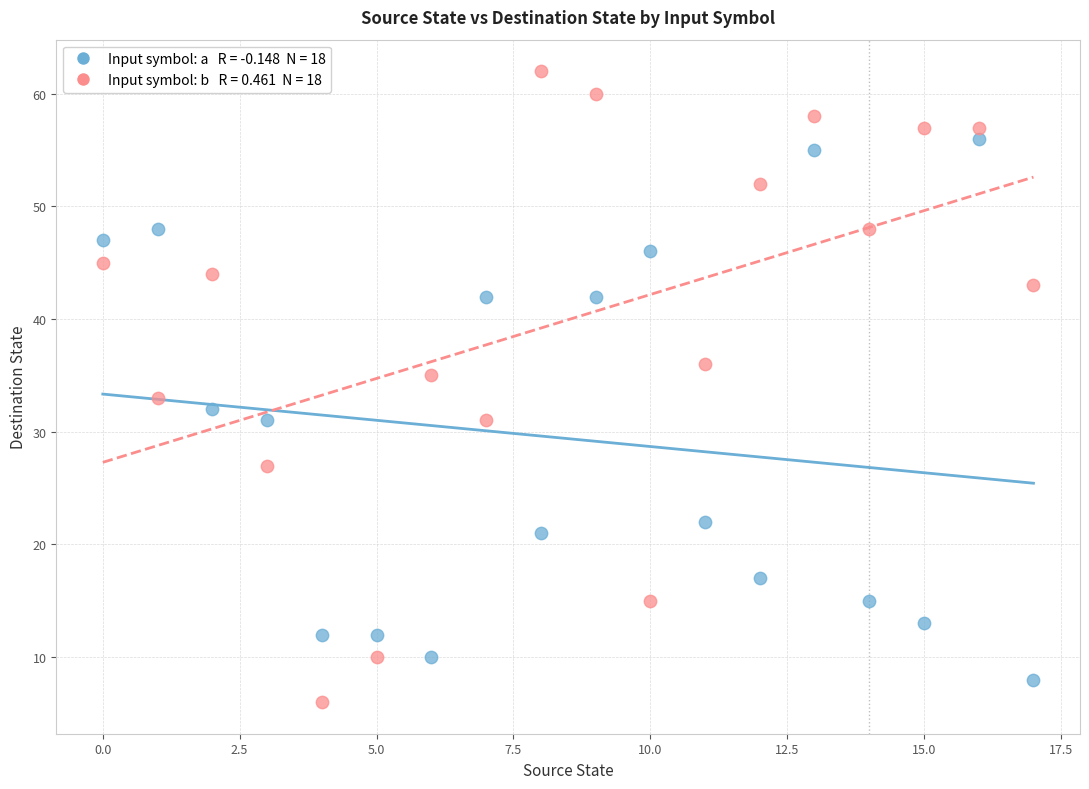

How many points are shown in the scatter plot?

36